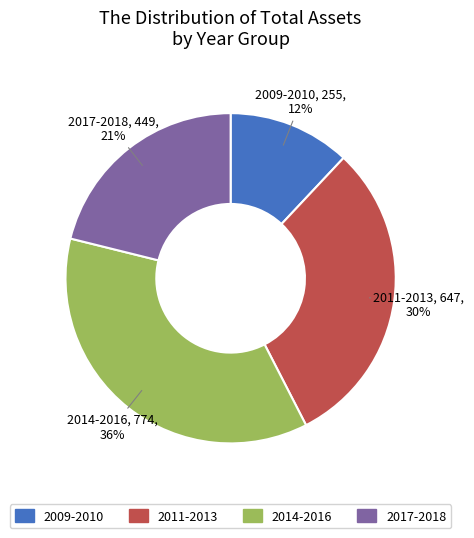

How many slices are in this pie chart?

4